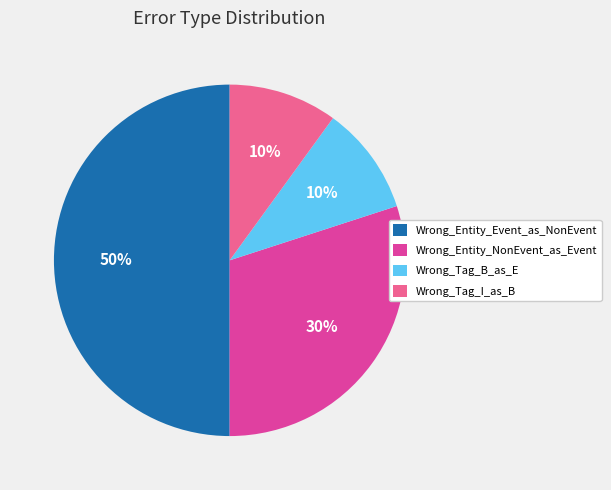

True or false: Wrong_Entity_NonEvent_as_Event accounts for 17% of the total.

False